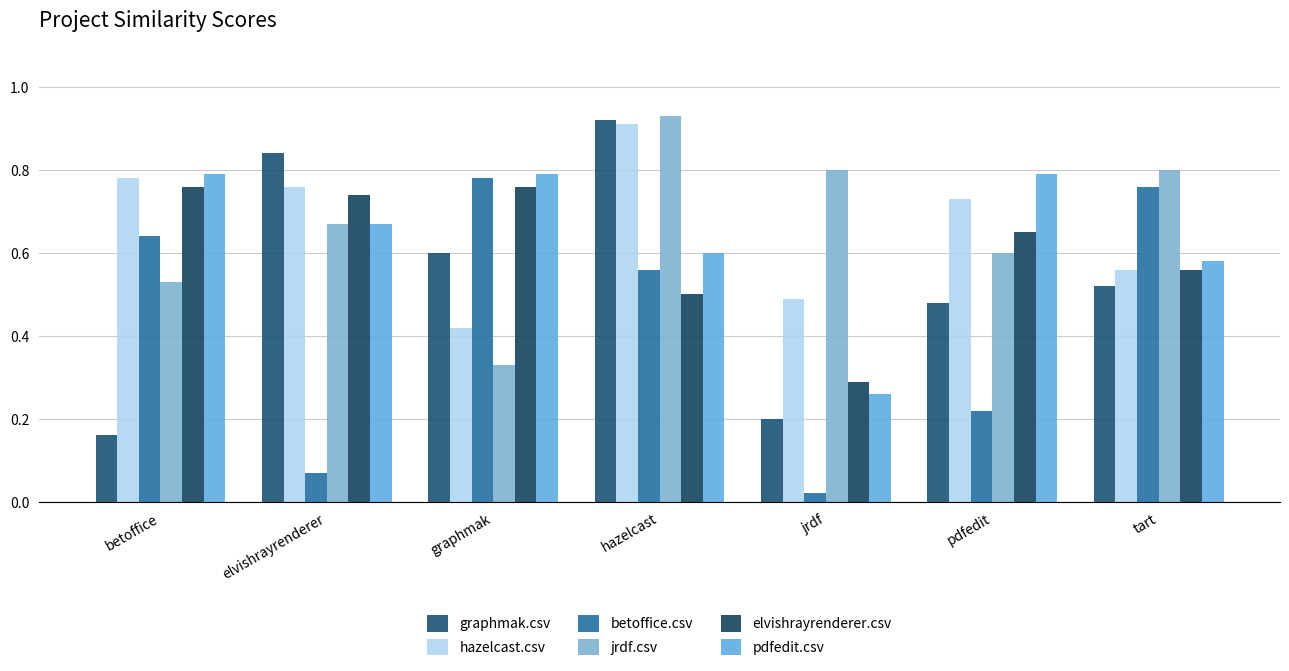

Reading left to right, transcribe all the data shown in this chart.

graphmak.csv: 0.2	0.8	0.6	0.9	0.2	0.5	0.5
hazelcast.csv: 0.8	0.8	0.4	0.9	0.5	0.7	0.6
betoffice.csv: 0.6	0.1	0.8	0.6	0.0	0.2	0.8
jrdf.csv: 0.5	0.7	0.3	0.9	0.8	0.6	0.8
elvishrayrenderer.csv: 0.8	0.7	0.8	0.5	0.3	0.7	0.6
pdfedit.csv: 0.8	0.7	0.8	0.6	0.3	0.8	0.6